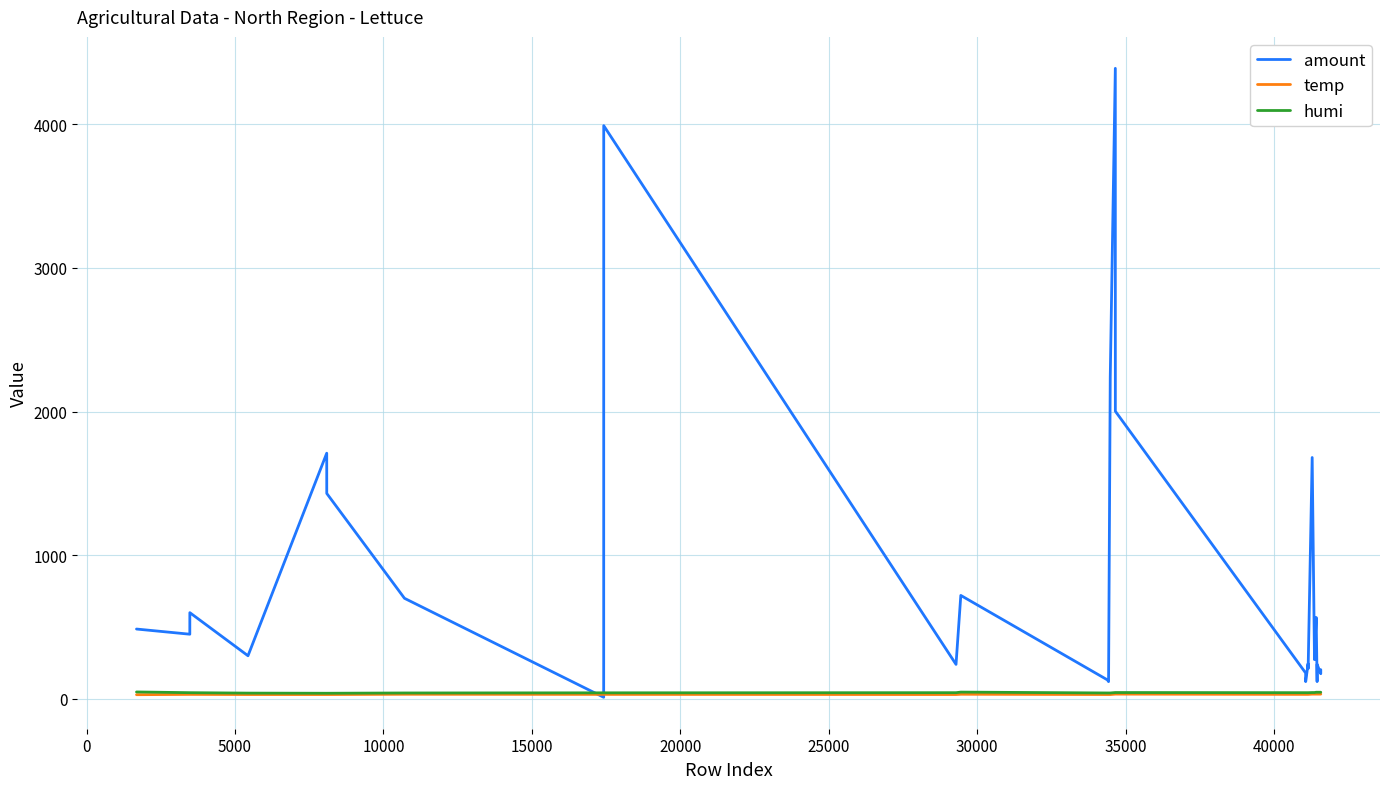

Which series has the largest total across all categories?

amount